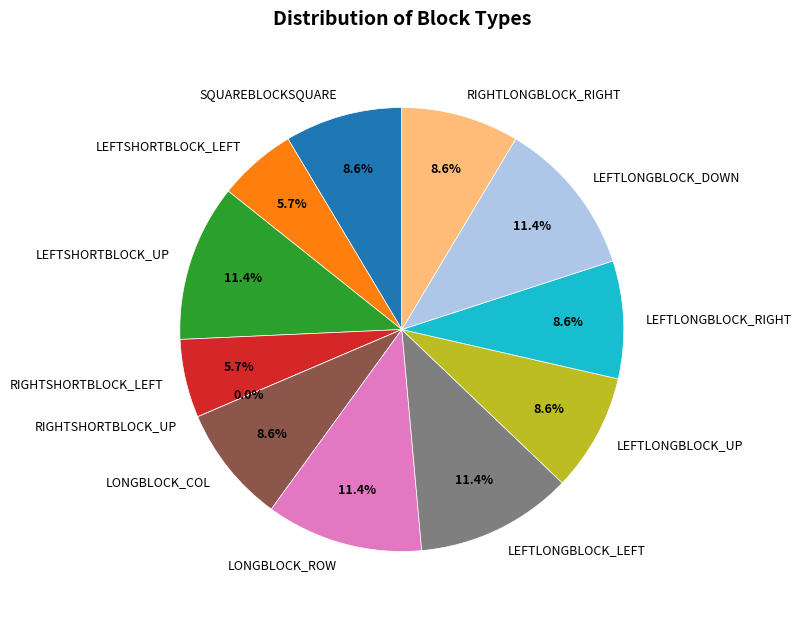

Rank the categories by value from lowest to highest.

RIGHTSHORTBLOCK_UP, LEFTSHORTBLOCK_LEFT, RIGHTSHORTBLOCK_LEFT, SQUAREBLOCKSQUARE, LONGBLOCK_COL, LEFTLONGBLOCK_UP, LEFTLONGBLOCK_RIGHT, RIGHTLONGBLOCK_RIGHT, LEFTSHORTBLOCK_UP, LONGBLOCK_ROW, LEFTLONGBLOCK_LEFT, LEFTLONGBLOCK_DOWN